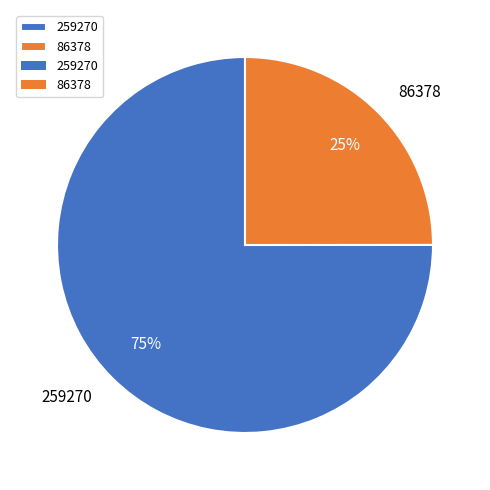

To the nearest percent, what portion does 86378 represent?

25%